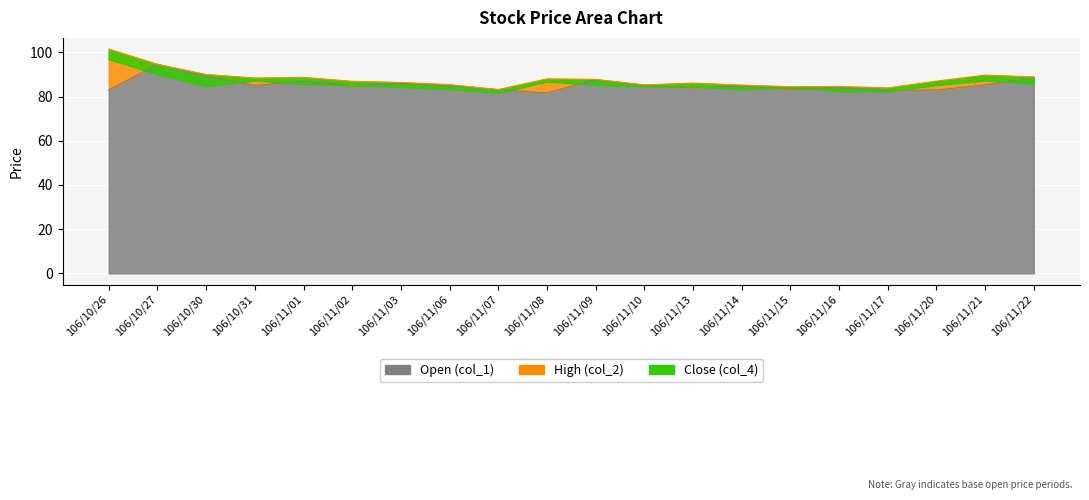

True or false: col_2 has more than 2 interior local peaks.

True